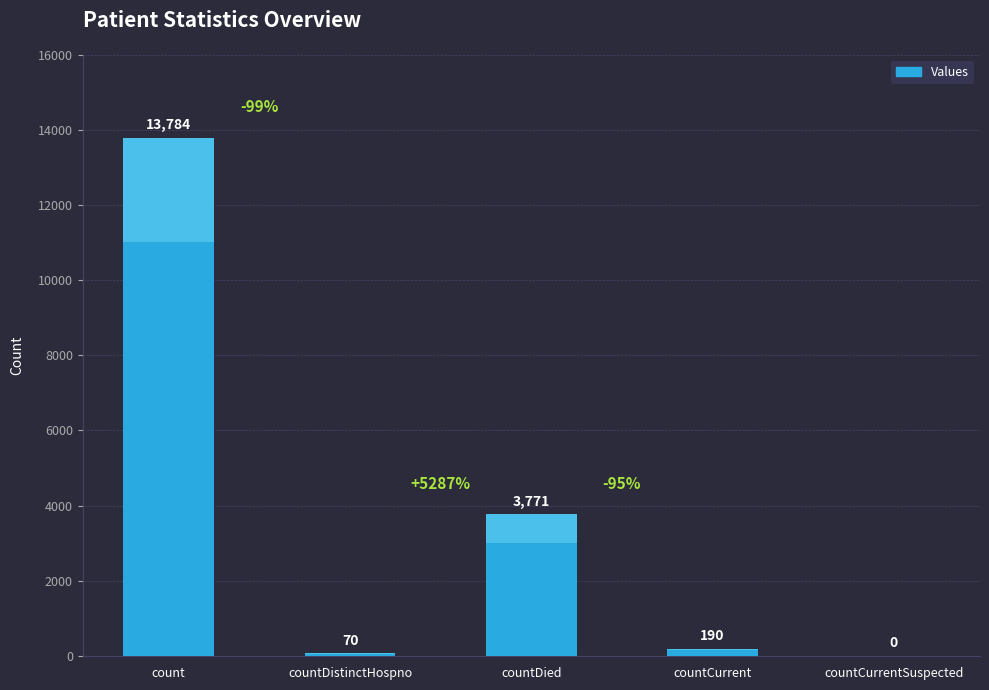

How many data points does each series have?

5